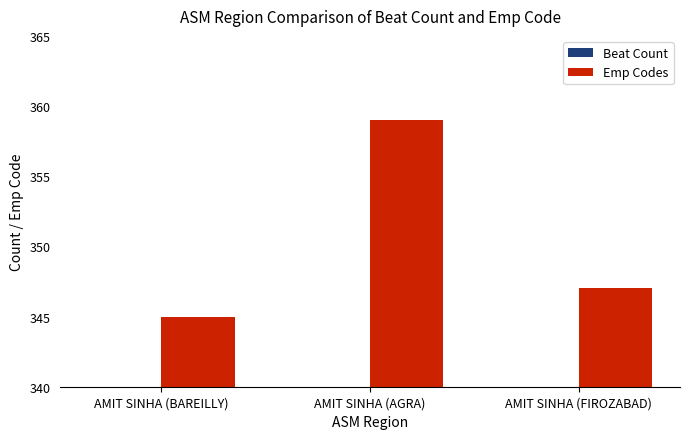

Rank the series by their maximum value, from lowest to highest.

Beat Count, Emp Codes